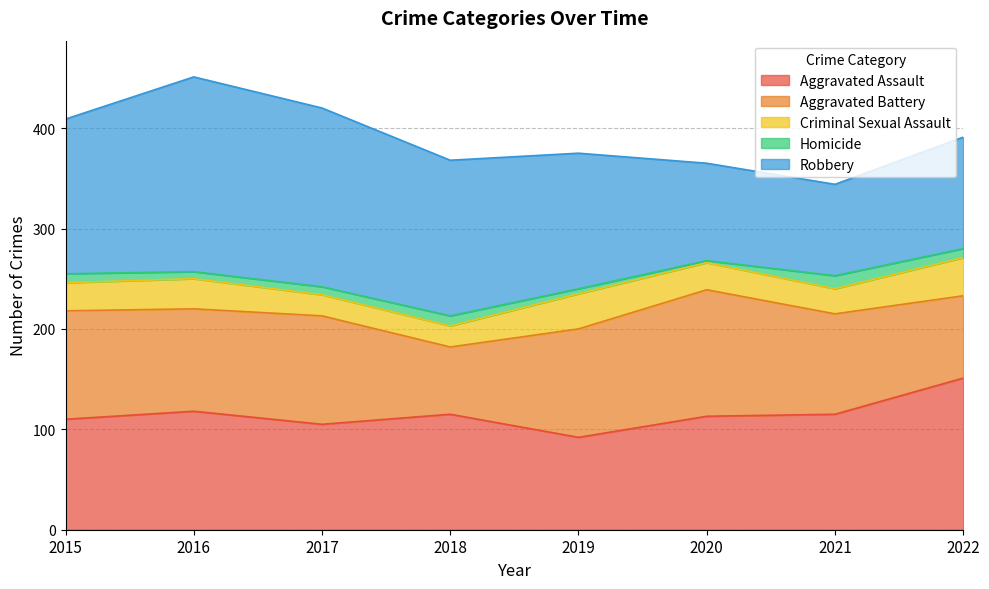

How many data points in Criminal Sexual Assault are less than 28?

4